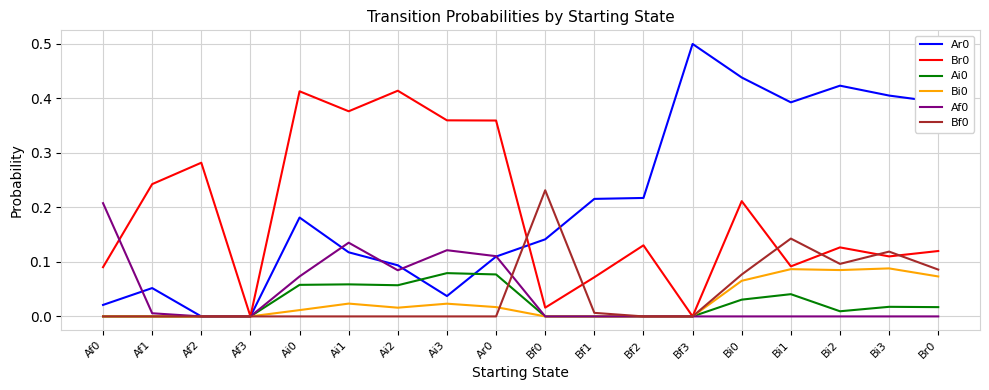

True or false: Af0 has a value of 0.2 at Ai3.

False